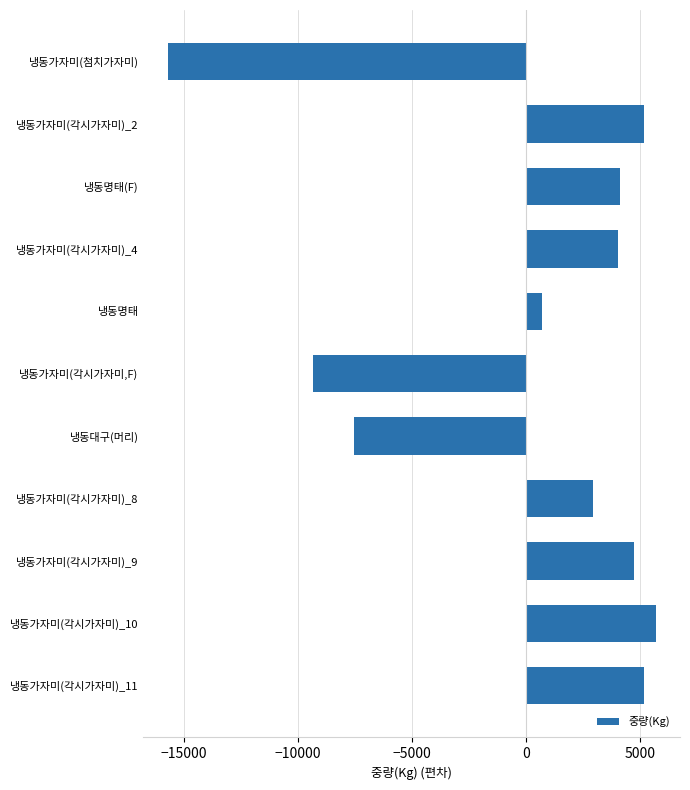

How many values are below zero?

3